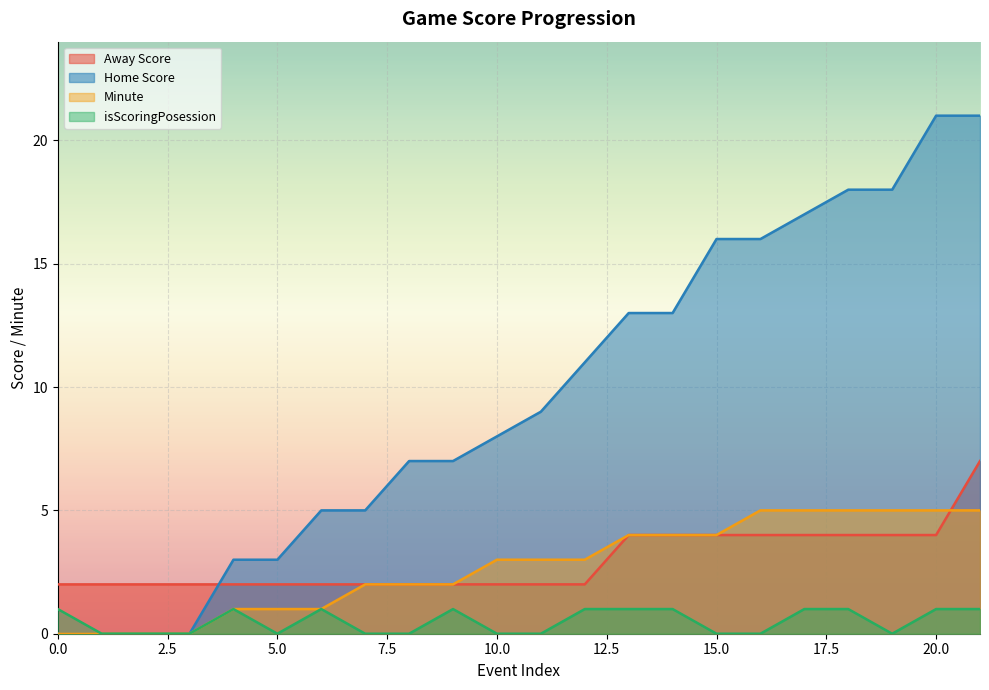

How many lines are shown in the chart?

4